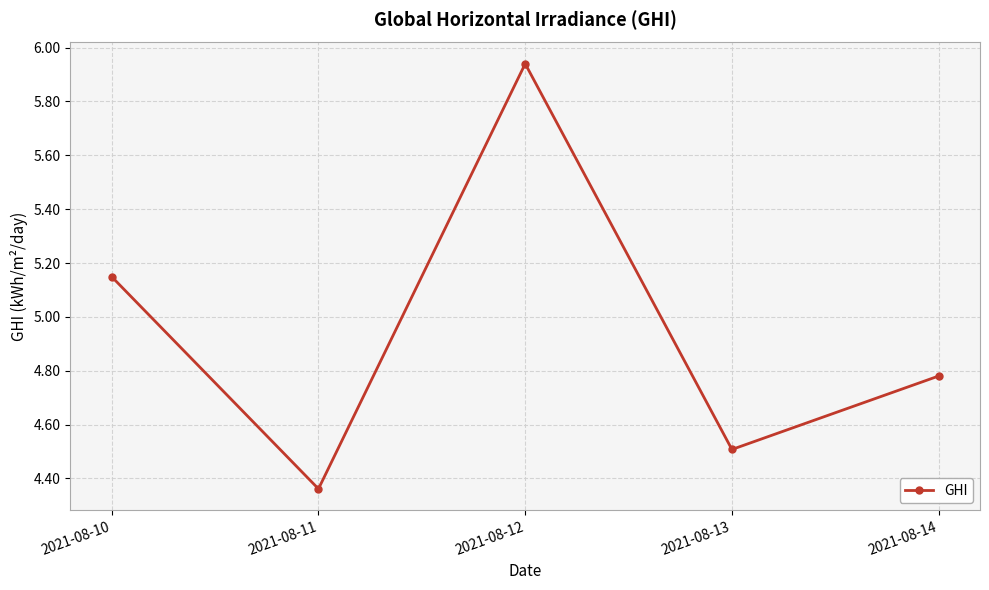

Rank the categories by value from lowest to highest.

2021-08-11, 2021-08-13, 2021-08-14, 2021-08-10, 2021-08-12